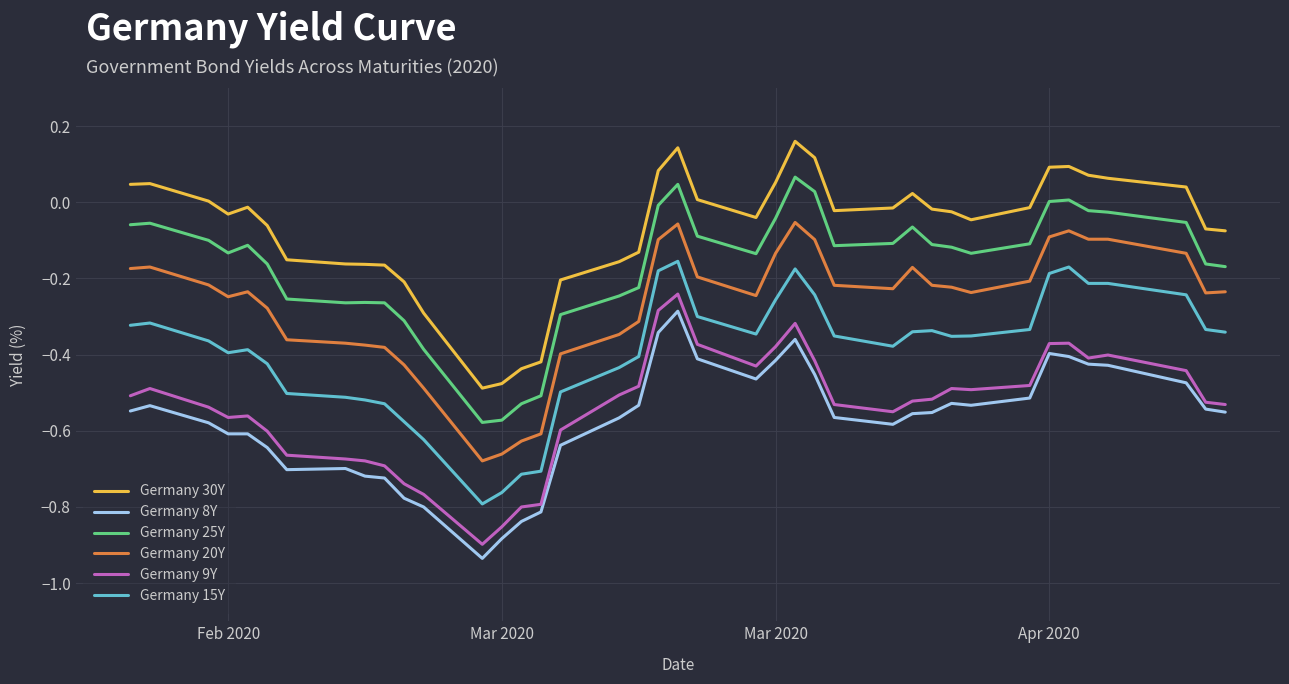

True or false: Germany 20Y and Germany 9Y cross at least once.

False